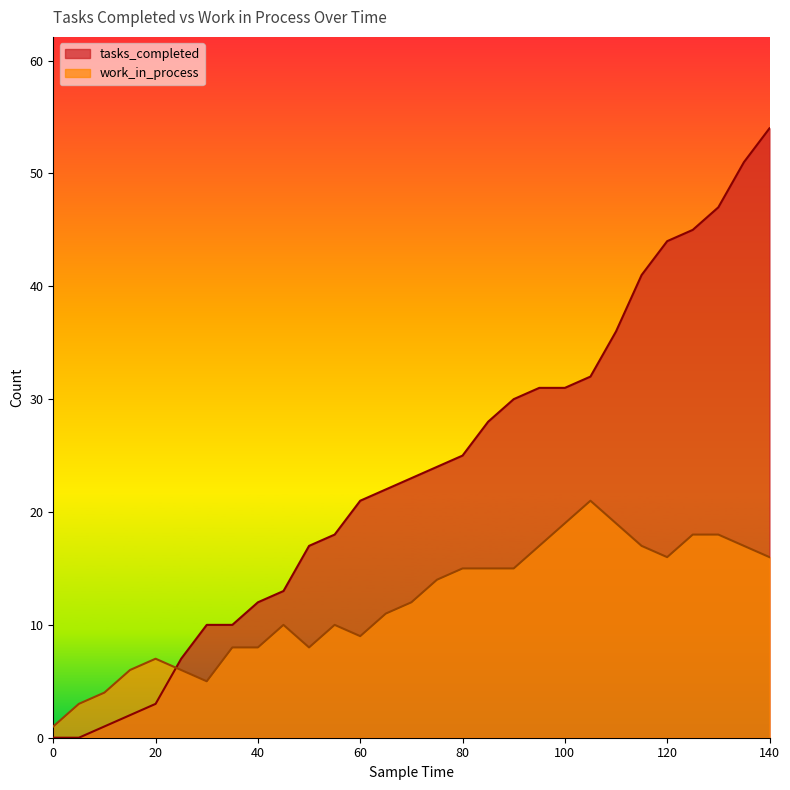

How many data points in tasks_completed are above 23?

14